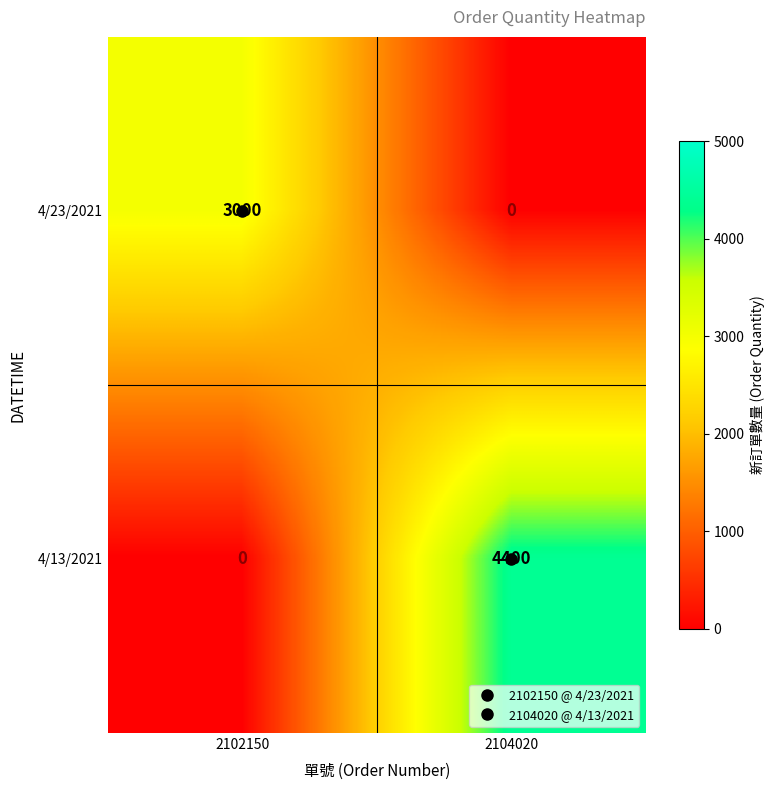

Which series has the largest total across all categories?

4/13/2021